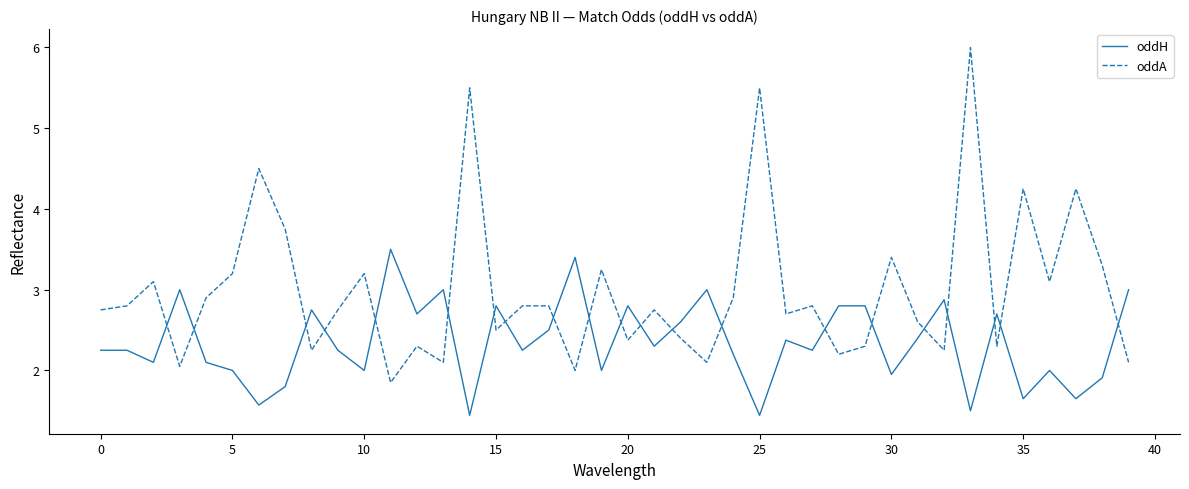

Which series has the largest total across all categories?

oddA